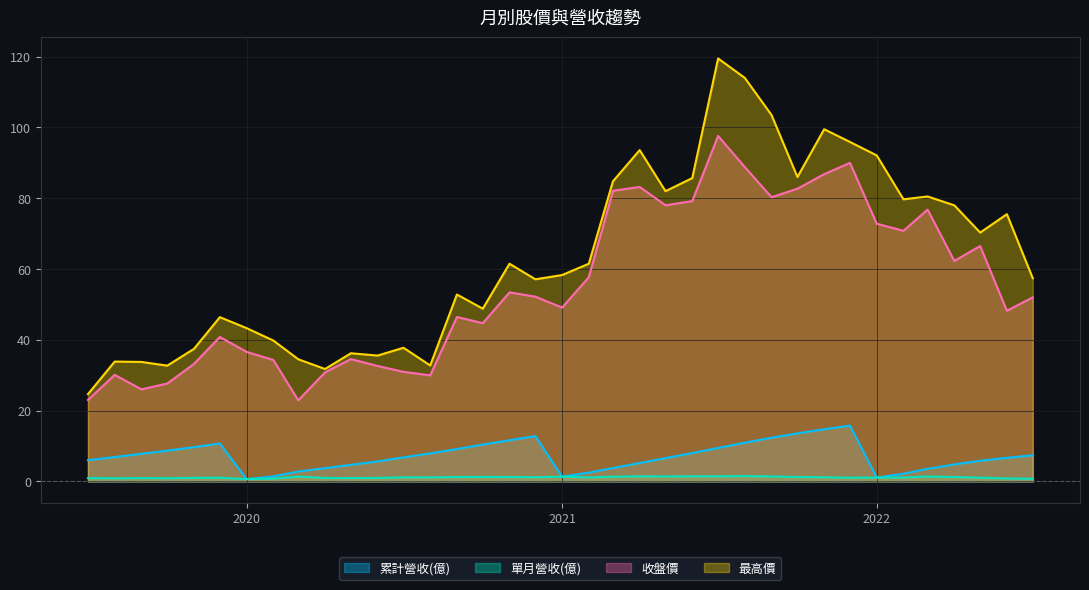

True or false: 最高價 and 單月營收(億) cross at least once.

False